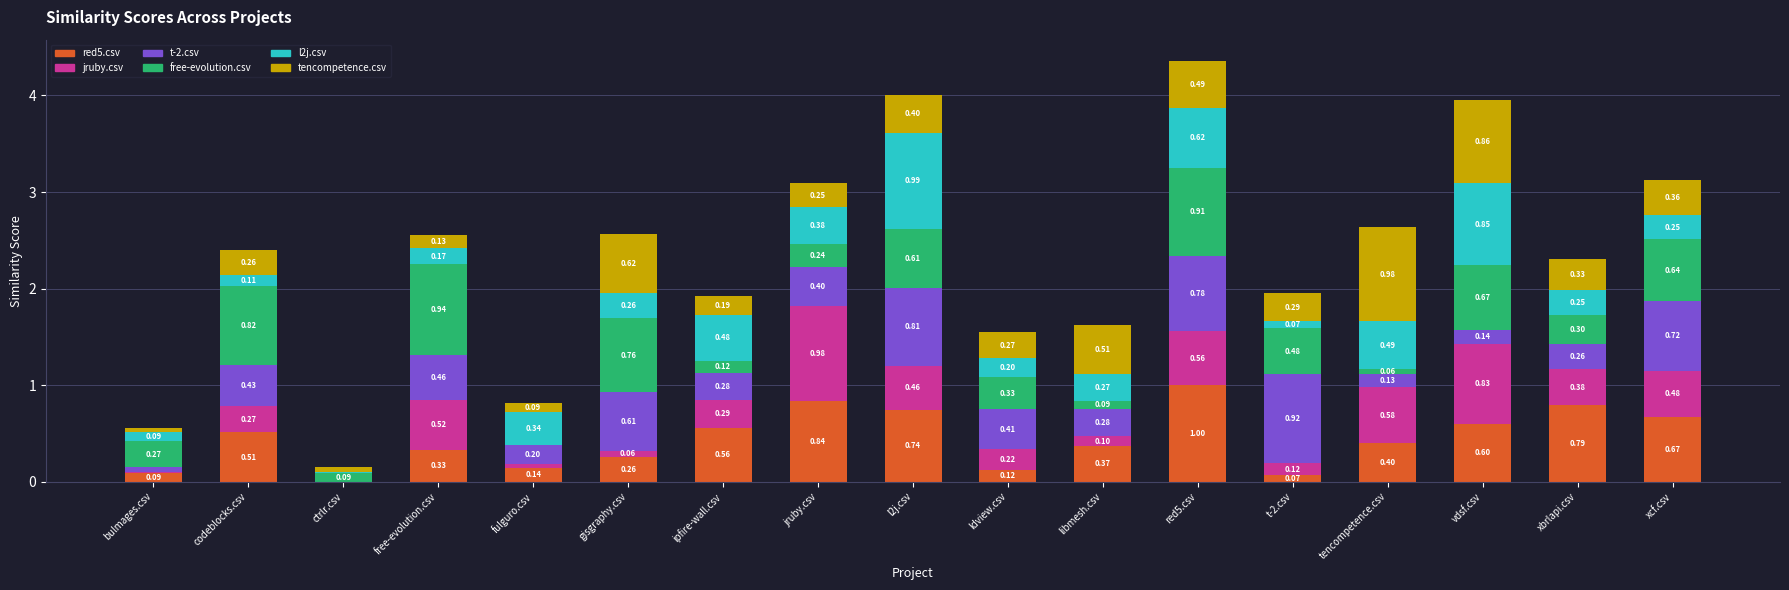

At which category is the sum across all series the highest?

red5.csv